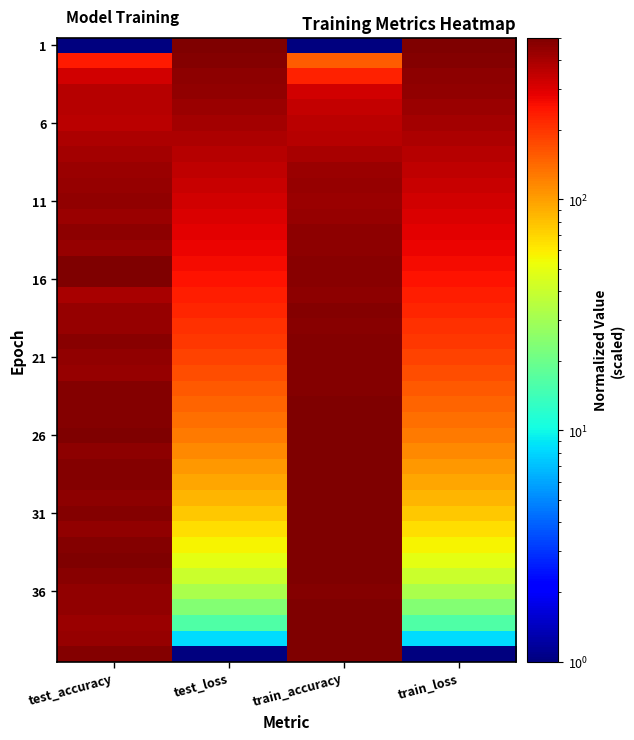

Which category has the lowest value across all series?

test_accuracy